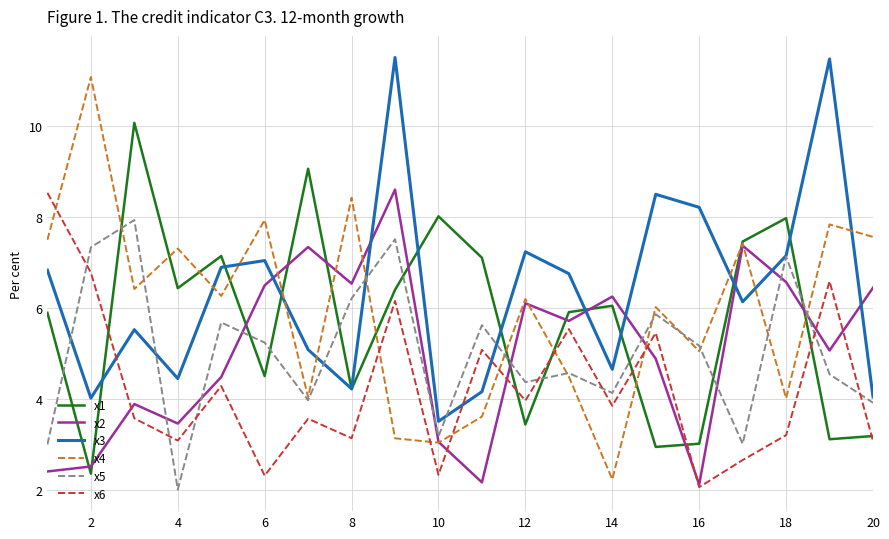

Which series has the widest spread of values?

x4